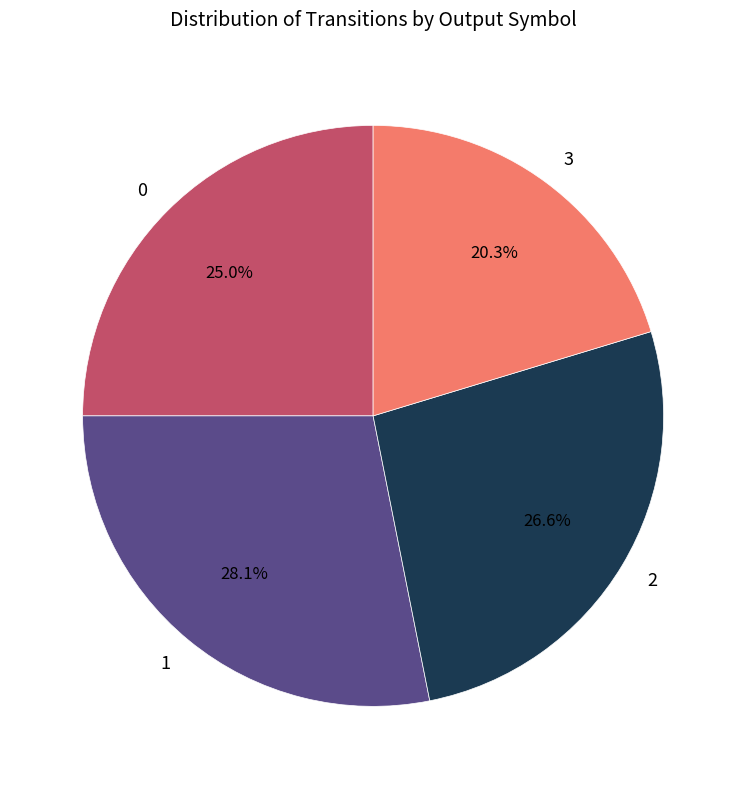

What is the largest slice in the pie chart?

1